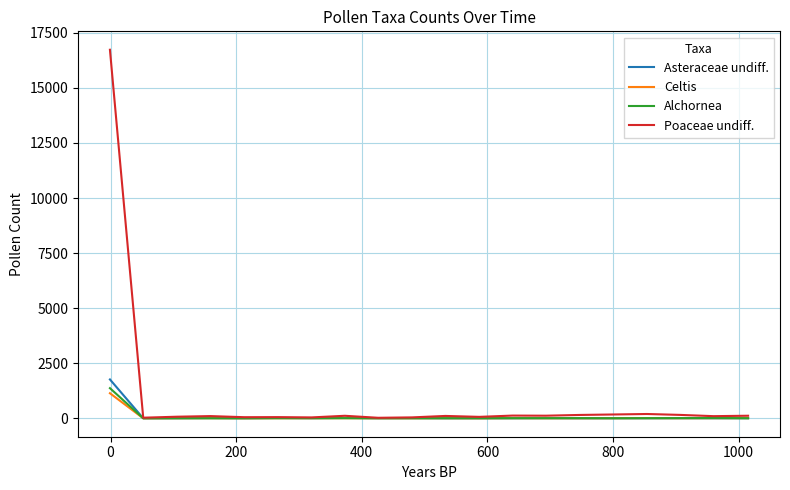

List the series in order of their peak value, lowest first.

Celtis, Alchornea, Asteraceae undiff., Poaceae undiff.